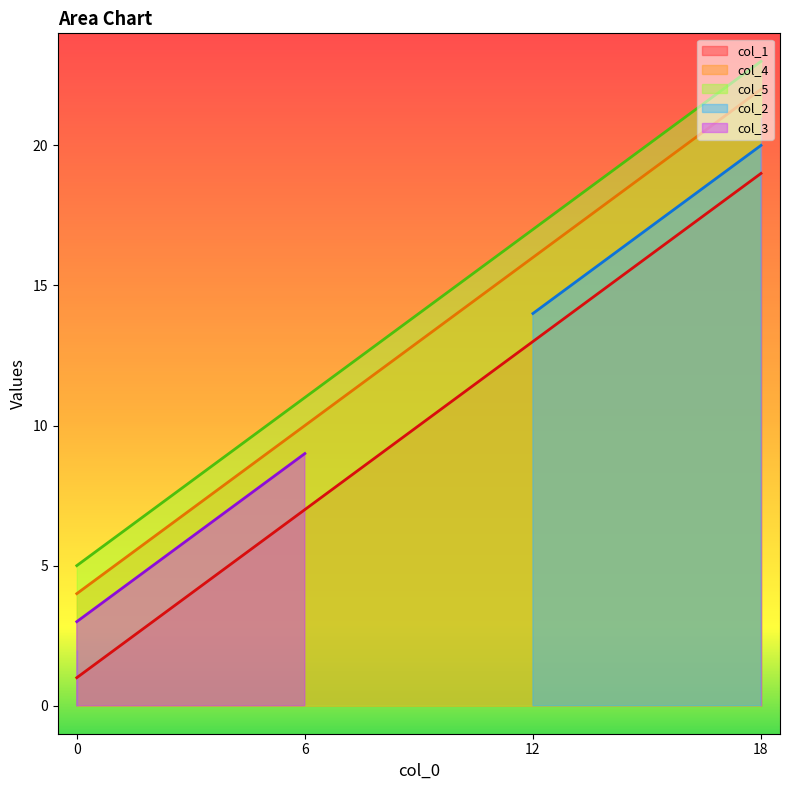

Is it true that col_5 equals 5 at 0?

True